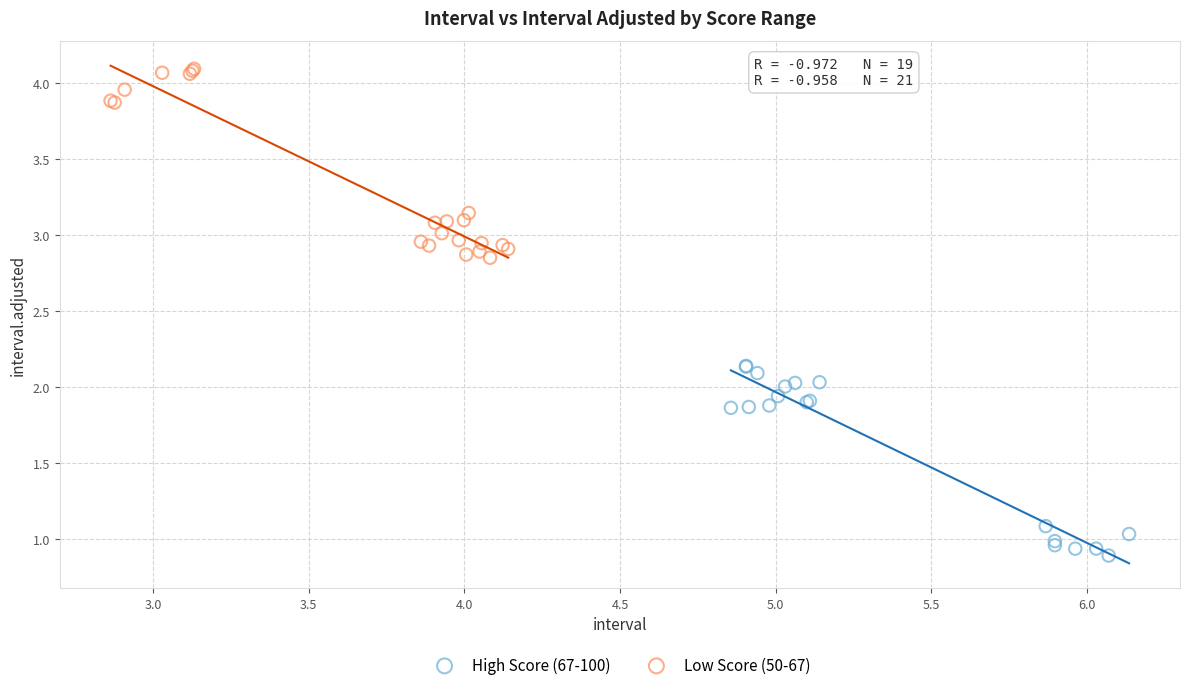

Which series contains the highest Y value?

Low Score (50-67)